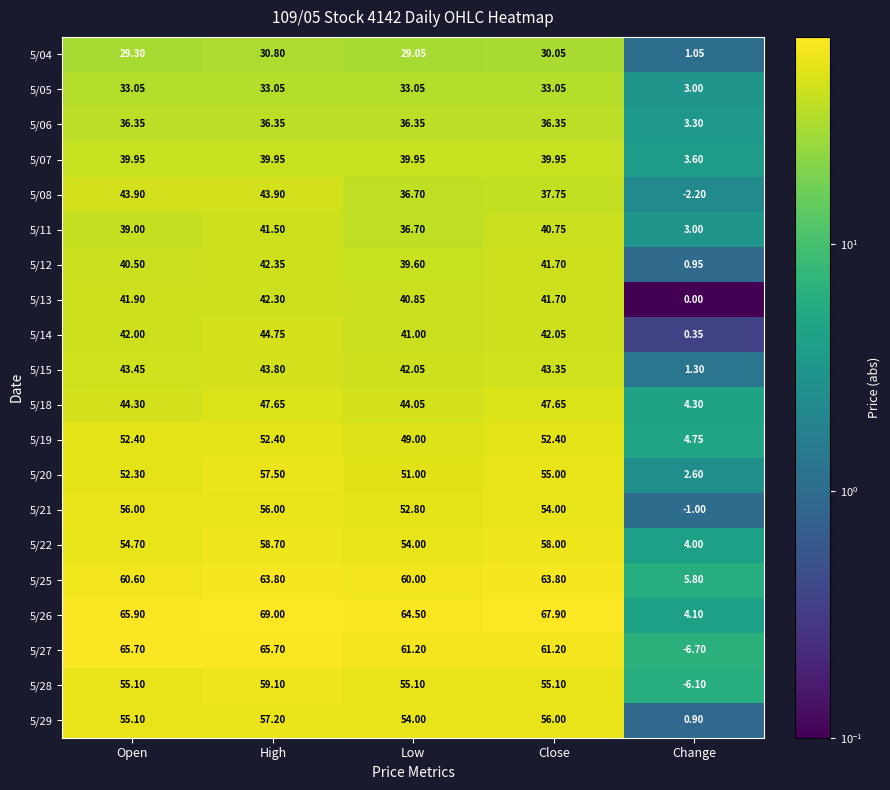

Which series has the largest total across all categories?

5/26